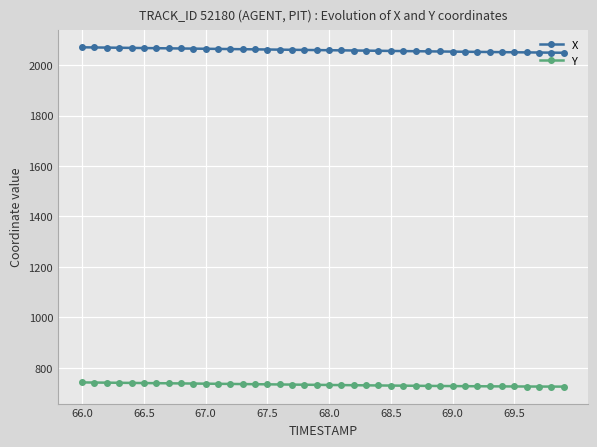

What is the average value of the X series?

2059.3